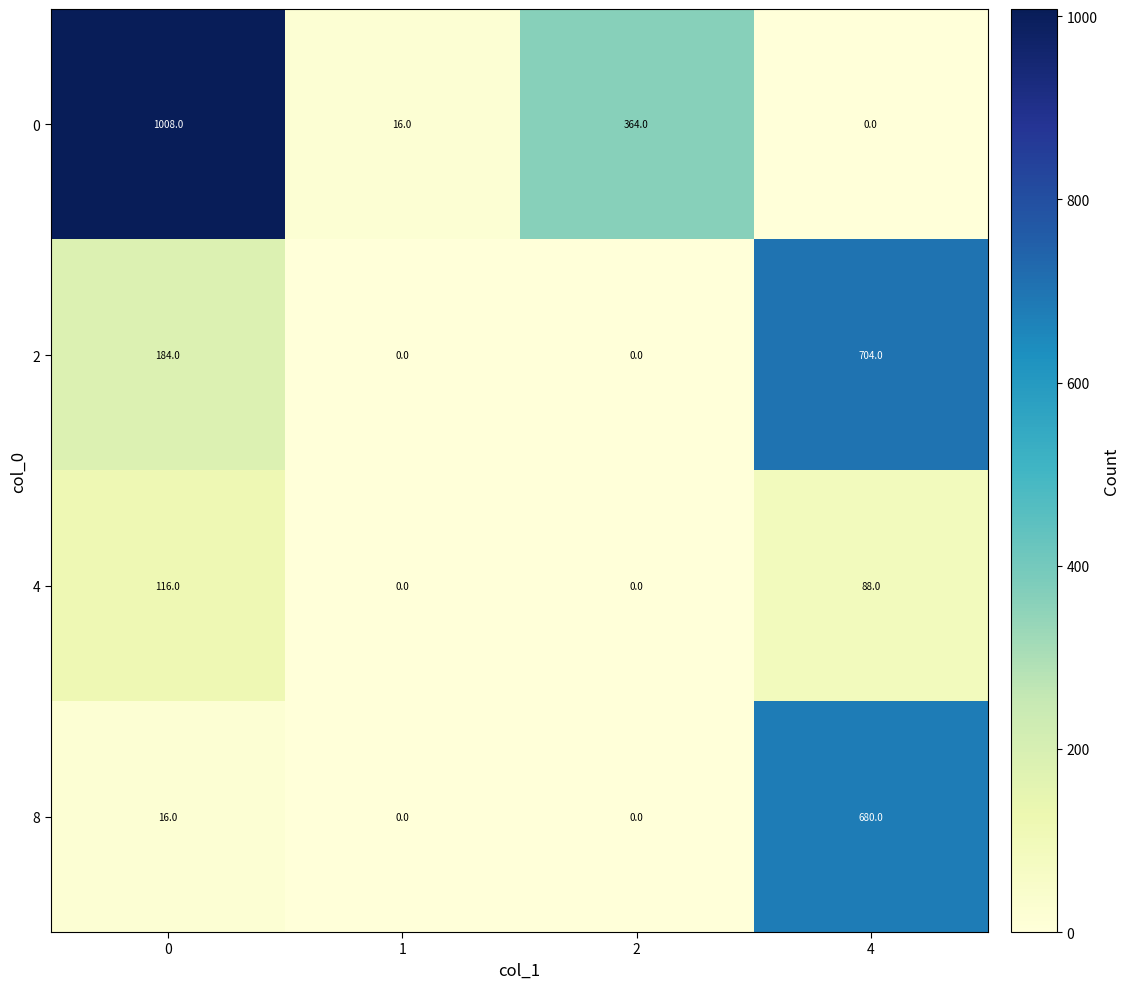

Between 2 and 4, which series saw the biggest shift?

2